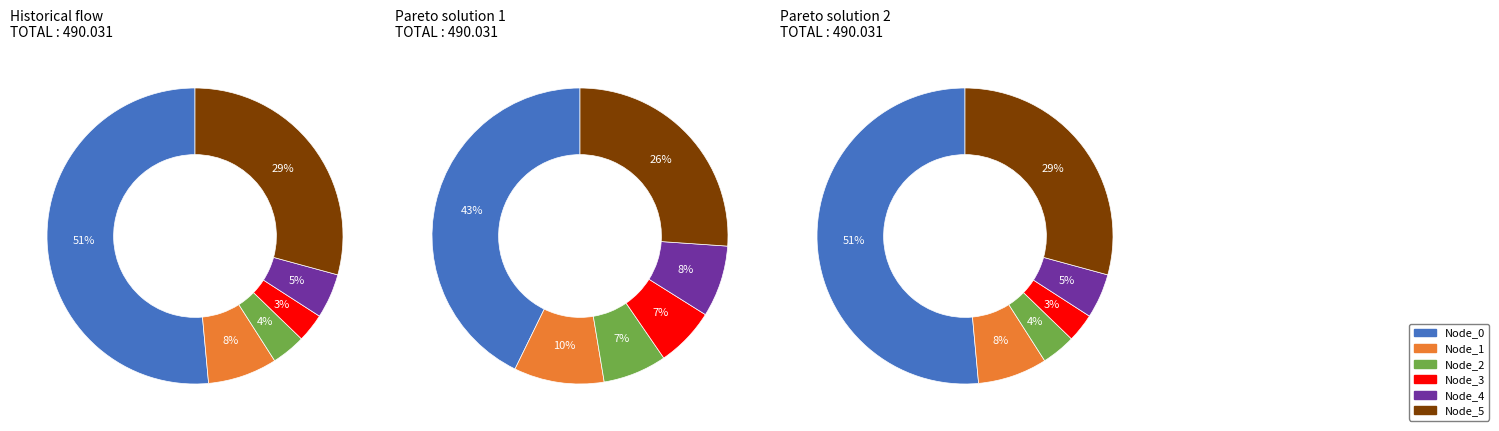

How many slices are in this pie chart?

6